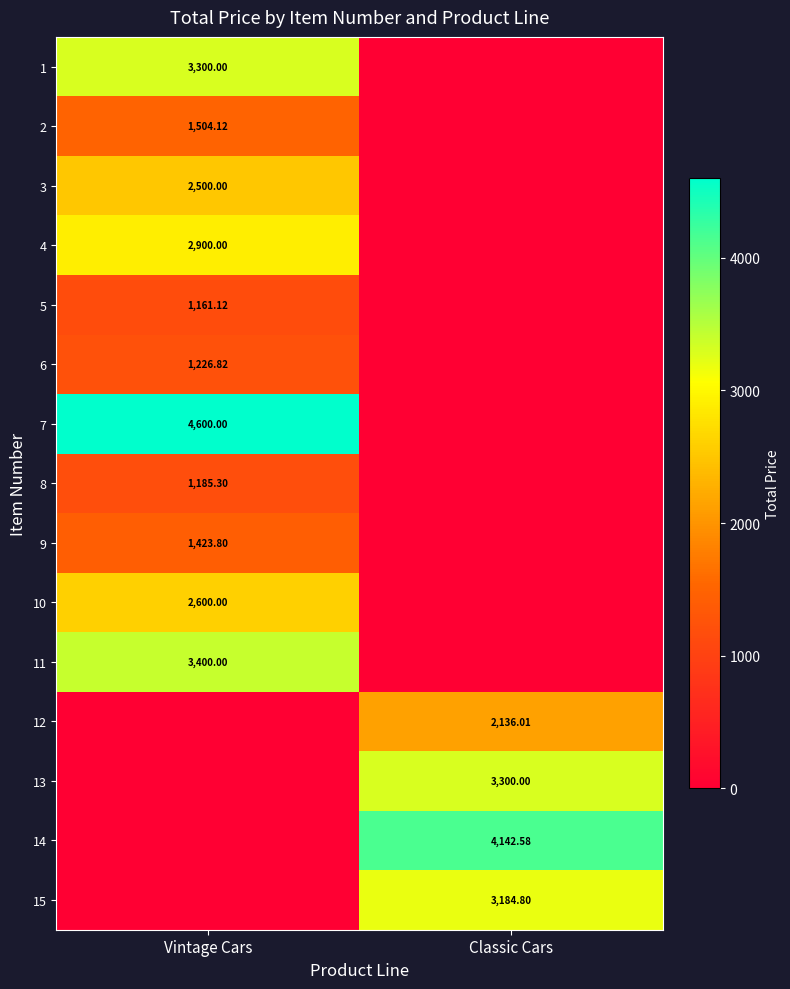

Rank the series by their maximum value, from highest to lowest.

7, 14, 11, 1, 13, 15, 4, 10, 3, 12, 2, 9, 6, 8, 5